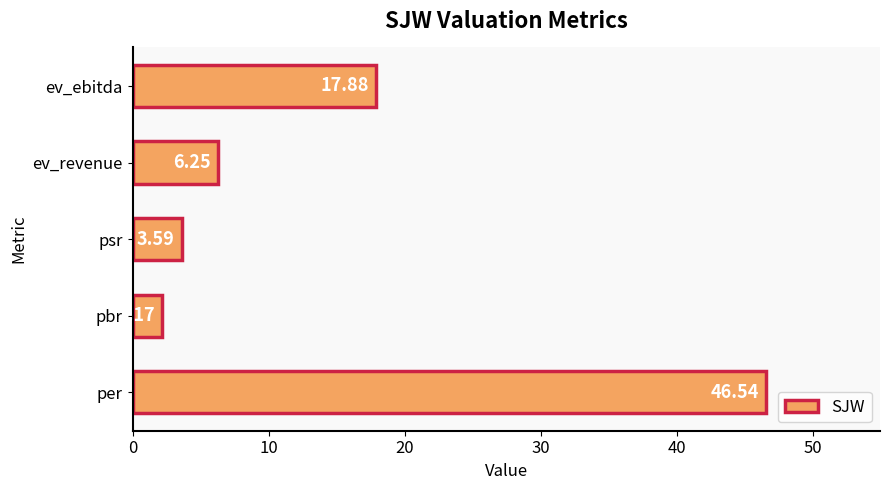

What is the average value?

15.3